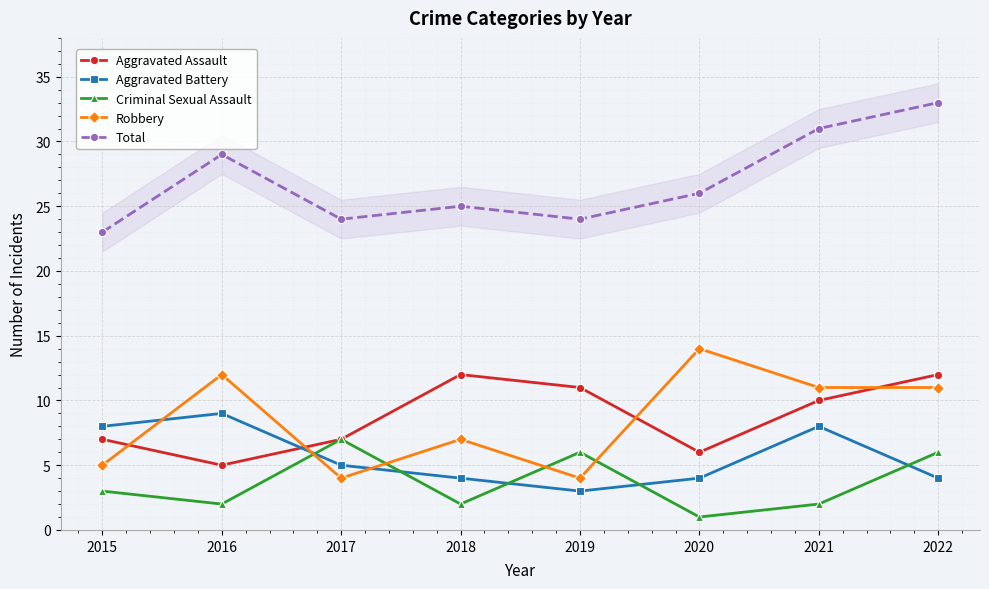

How many distinct data groups are displayed?

5